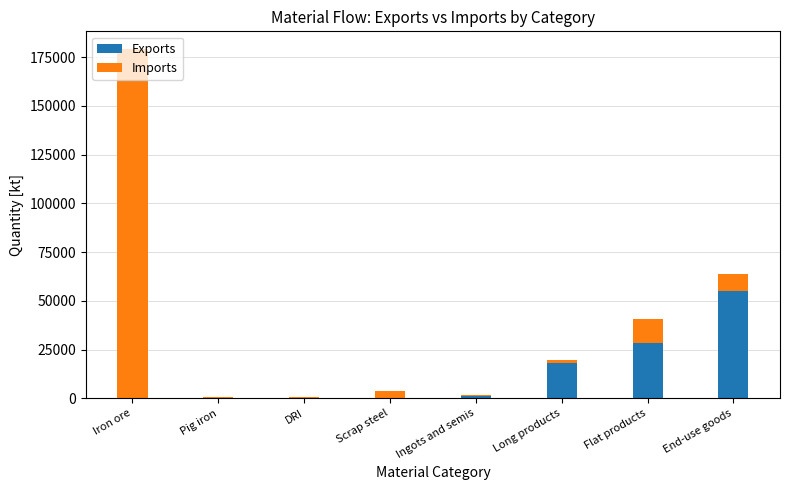

What is the total value across all series at Ingots and semis?

1567.0